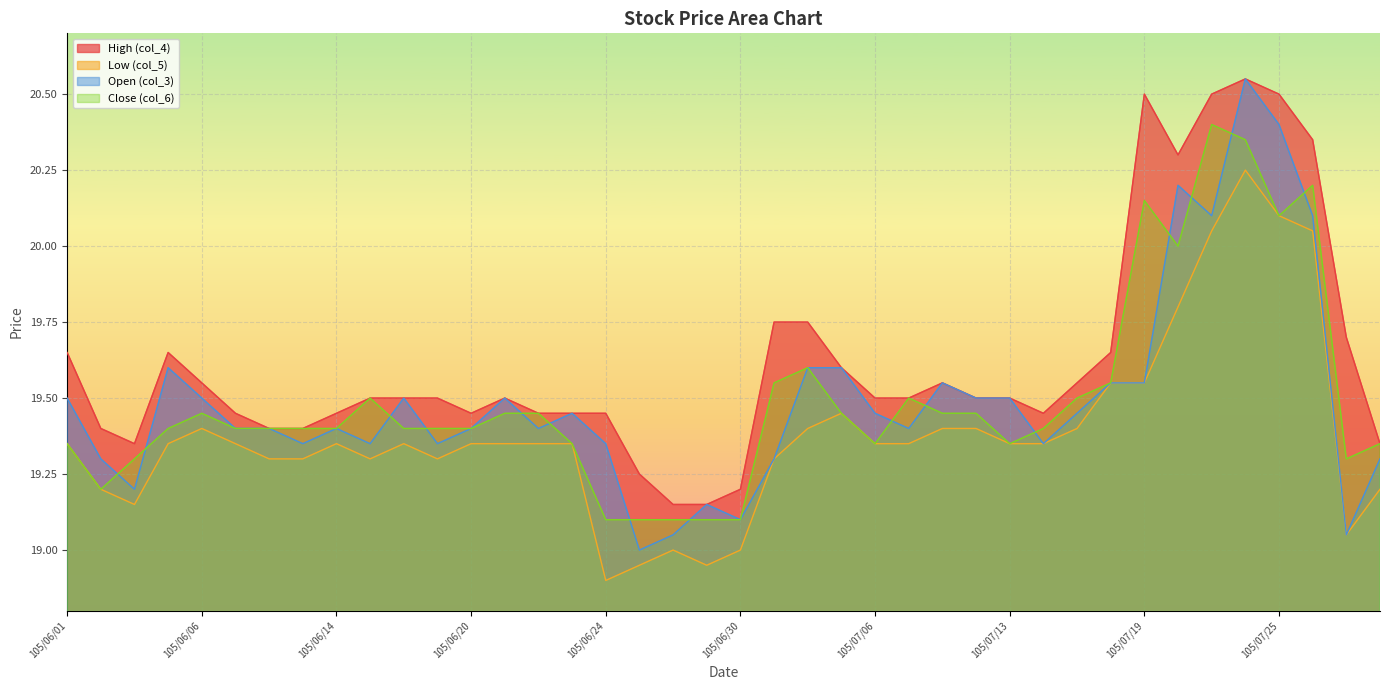

Does the chart display data point markers on the line(s)?

No